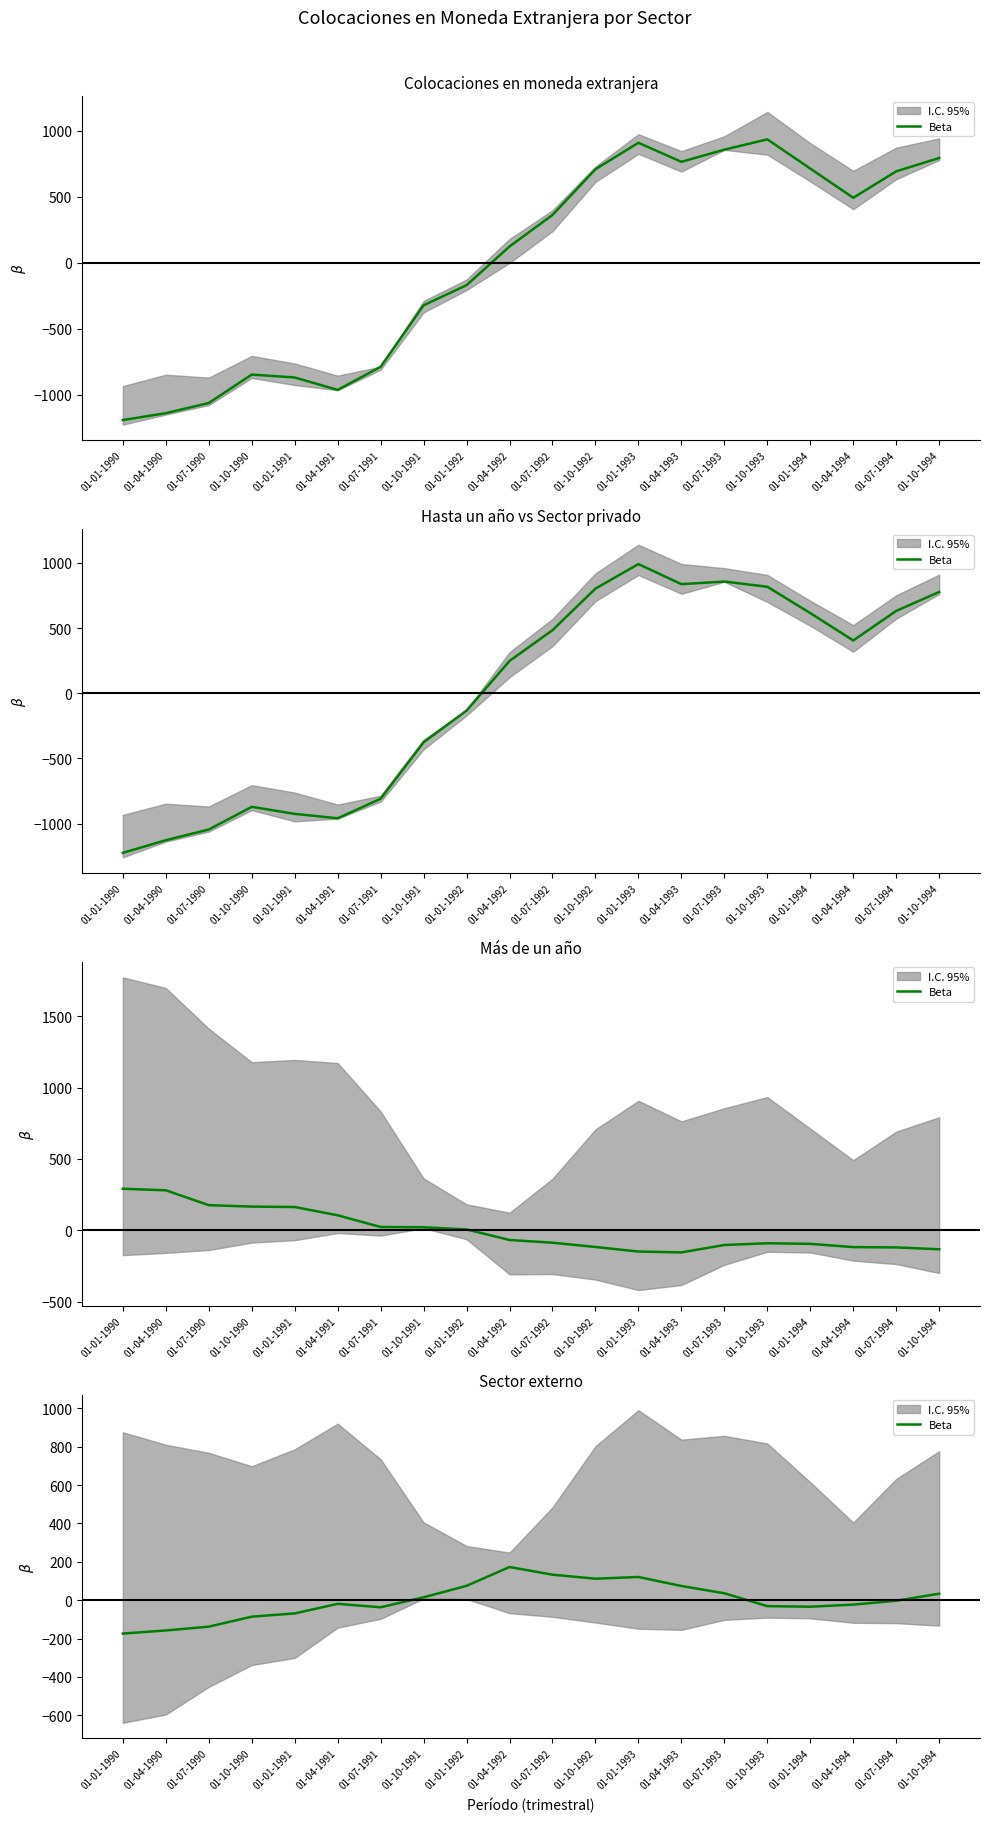

Where does the data first go above -3?

01-10-1991